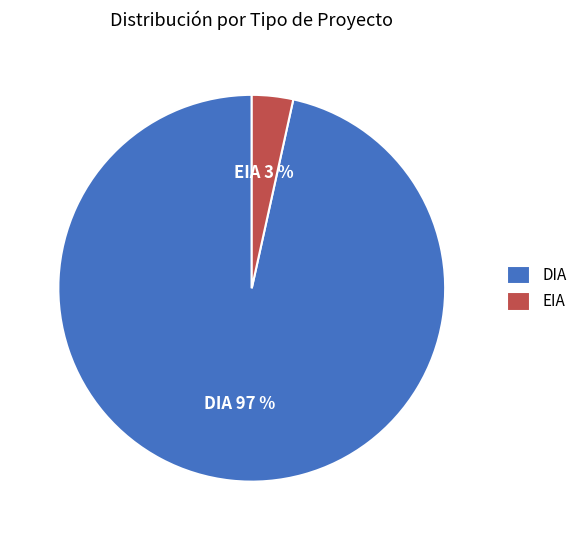

What percentage is the EIA slice, to the nearest percent?

3%